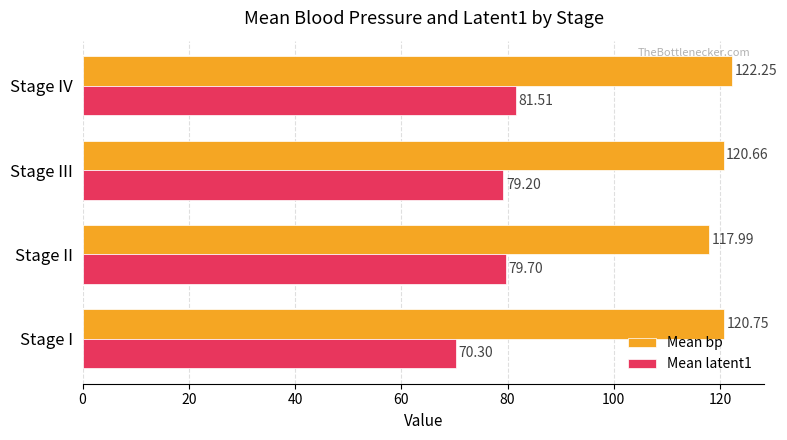

Which series has the widest spread of values?

Mean latent1